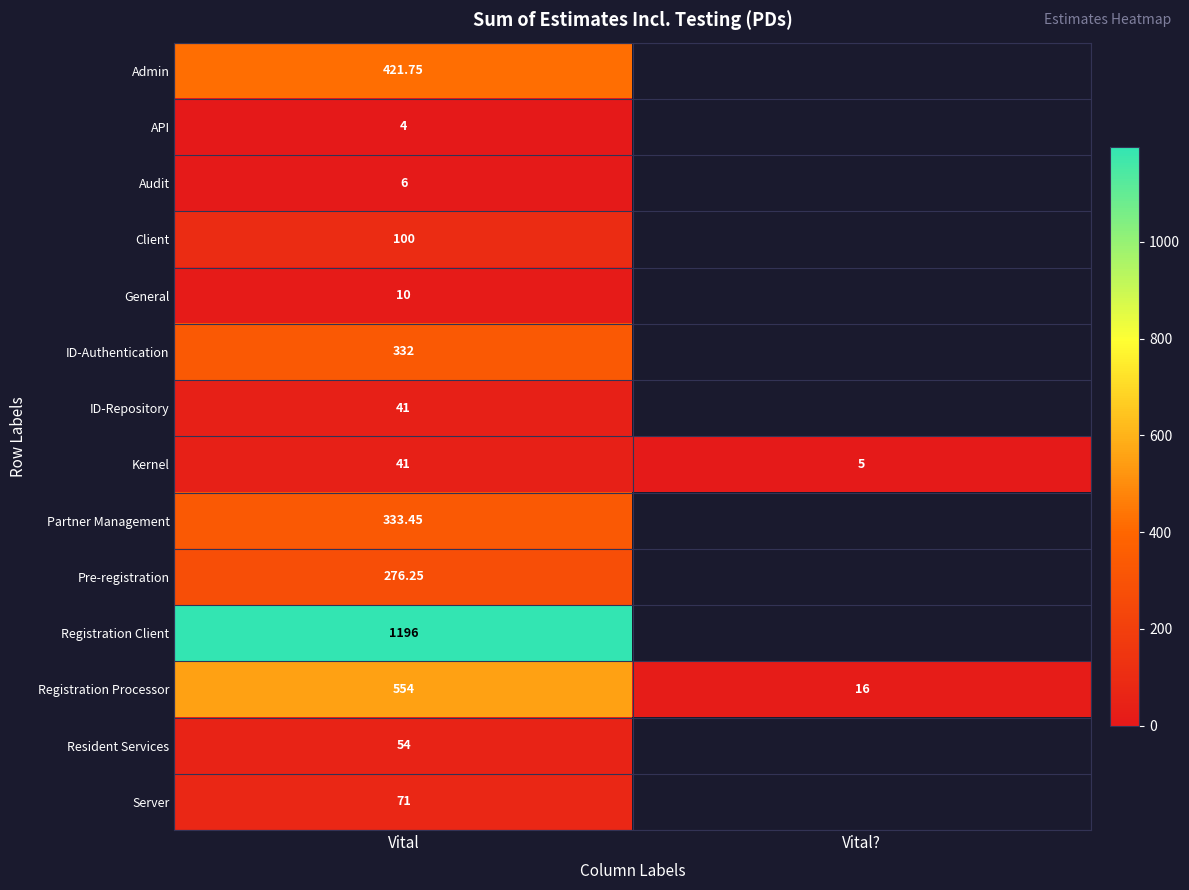

True or false: Registration Processor has a value of 175.2 at Vital.

False